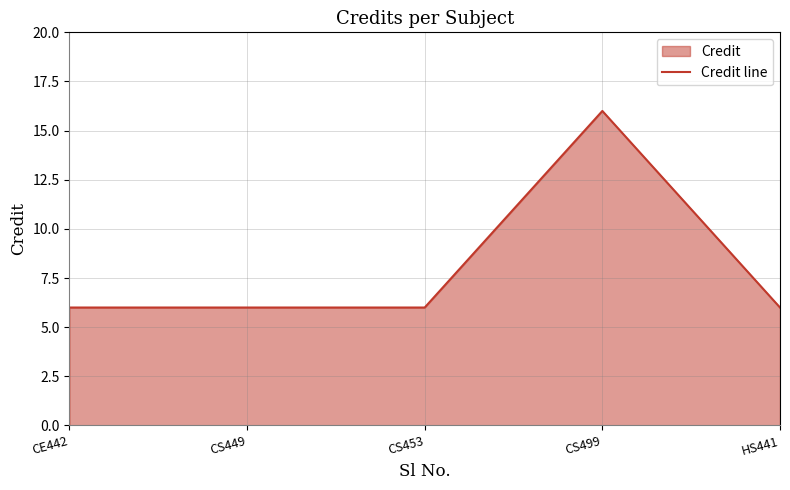

What is the difference between the maximum and minimum values?

10